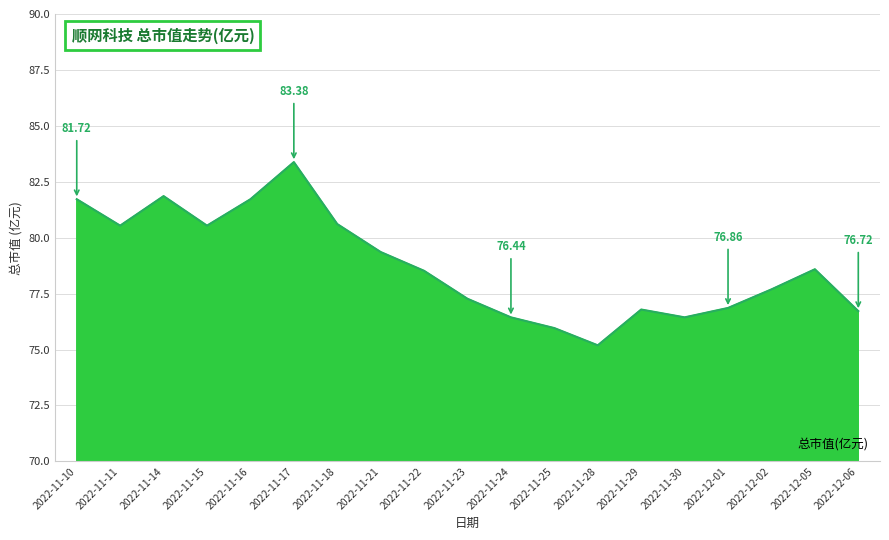

What is the difference between the maximum and minimum values?

8.2